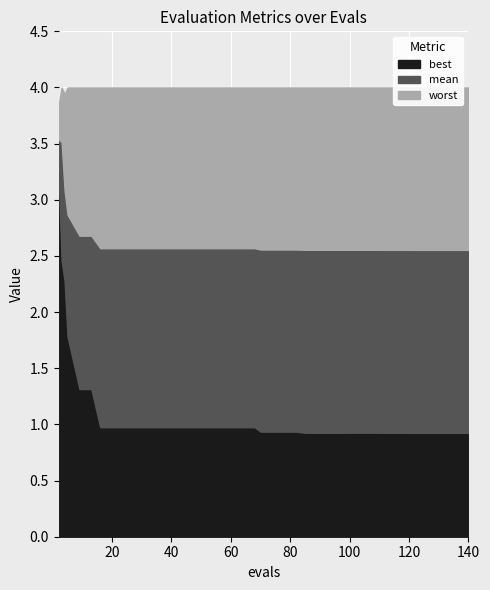

Reading right to left, what are all the values shown in this chart?

mean: 39=2.6	38=2.6	37=2.6	36=2.6	35=2.6	34=2.6	33=2.6	32=2.6	31=2.6	30=2.6	29=2.6	28=2.6	27=2.6	26=2.6	25=2.6	24=2.6	23=2.6	22=2.6	21=2.6	20=2.6	19=2.6	18=2.6	17=2.6	16=2.6	15=2.6	14=2.6	13=2.6	12=2.6	11=2.6	10=2.6	9=2.6	8=2.6	7=2.6	6=2.6	5=2.7	4=2.7	3=2.9	2=3.1	1=3.5	0=3.5
best: 39=0.9	38=0.9	37=0.9	36=0.9	35=0.9	34=0.9	33=0.9	32=0.9	31=0.9	30=0.9	29=0.9	28=0.9	27=0.9	26=0.9	25=0.9	24=0.9	23=0.9	22=0.9	21=0.9	20=0.9	19=1.0	18=1.0	17=1.0	16=1.0	15=1.0	14=1.0	13=1.0	12=1.0	11=1.0	10=1.0	9=1.0	8=1.0	7=1.0	6=1.0	5=1.3	4=1.3	3=1.8	2=2.3	1=2.5	0=3.2
worst: 39=4.0	38=4.0	37=4.0	36=4.0	35=4.0	34=4.0	33=4.0	32=4.0	31=4.0	30=4.0	29=4.0	28=4.0	27=4.0	26=4.0	25=4.0	24=4.0	23=4.0	22=4.0	21=4.0	20=4.0	19=4.0	18=4.0	17=4.0	16=4.0	15=4.0	14=4.0	13=4.0	12=4.0	11=4.0	10=4.0	9=4.0	8=4.0	7=4.0	6=4.0	5=4.0	4=4.0	3=4.0	2=3.9	1=4.0	0=3.8